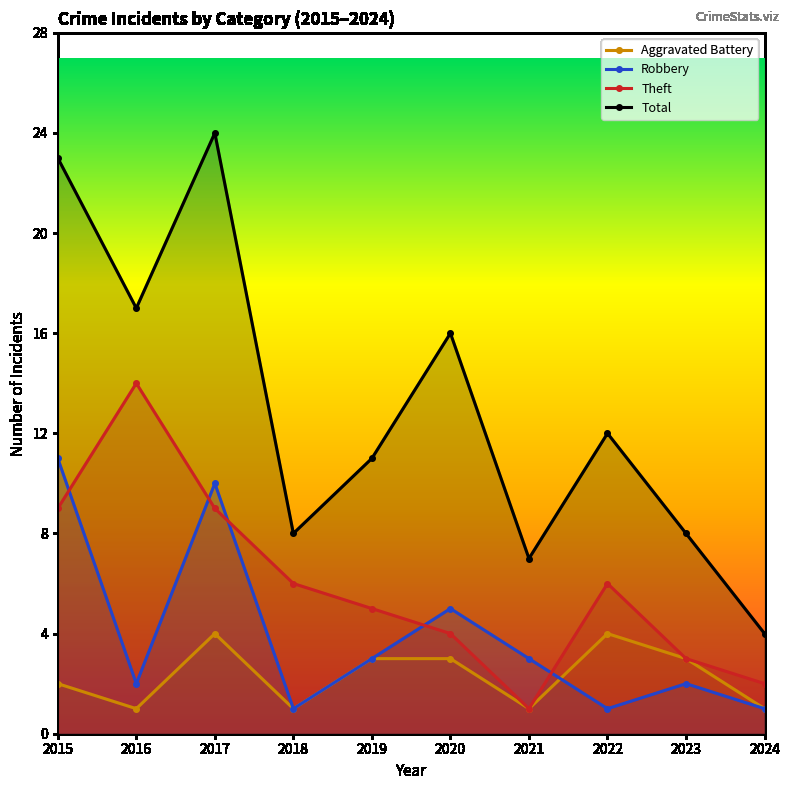

Which series changed the most between 2020 and 2022?

Robbery